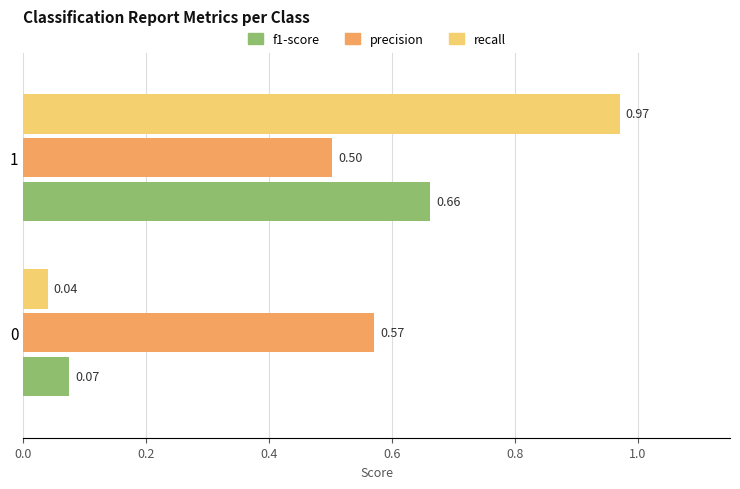

Is the value of f1-score at 0 greater than the value of precision at 0?

No